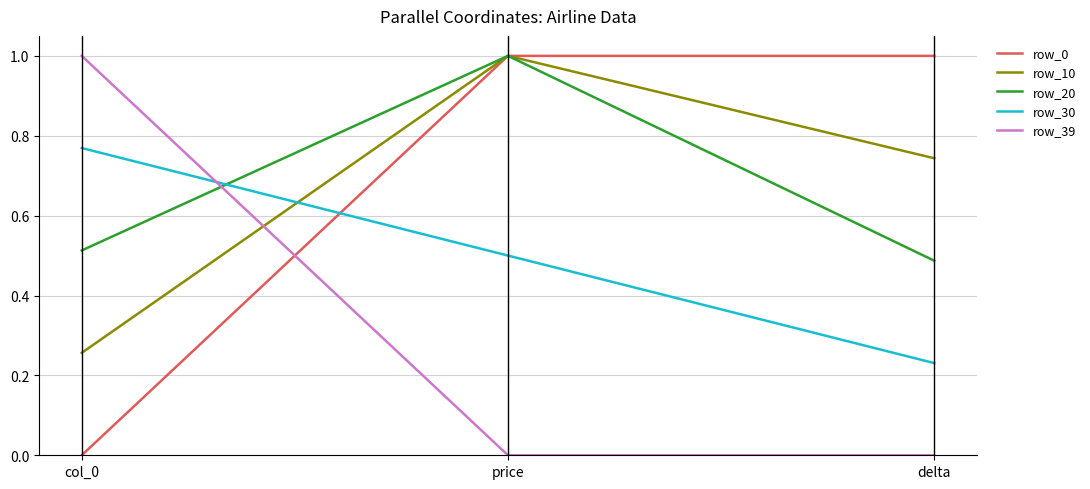

What are all the series names shown in the legend?

row_0, row_10, row_20, row_30, row_39